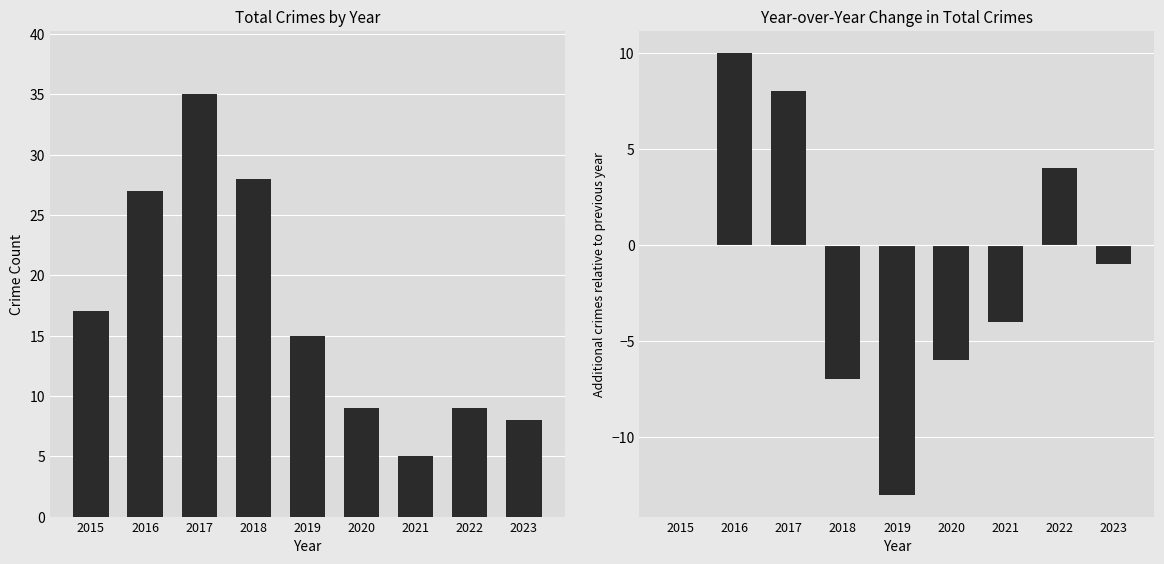

Does the chart contain any negative values?

Yes